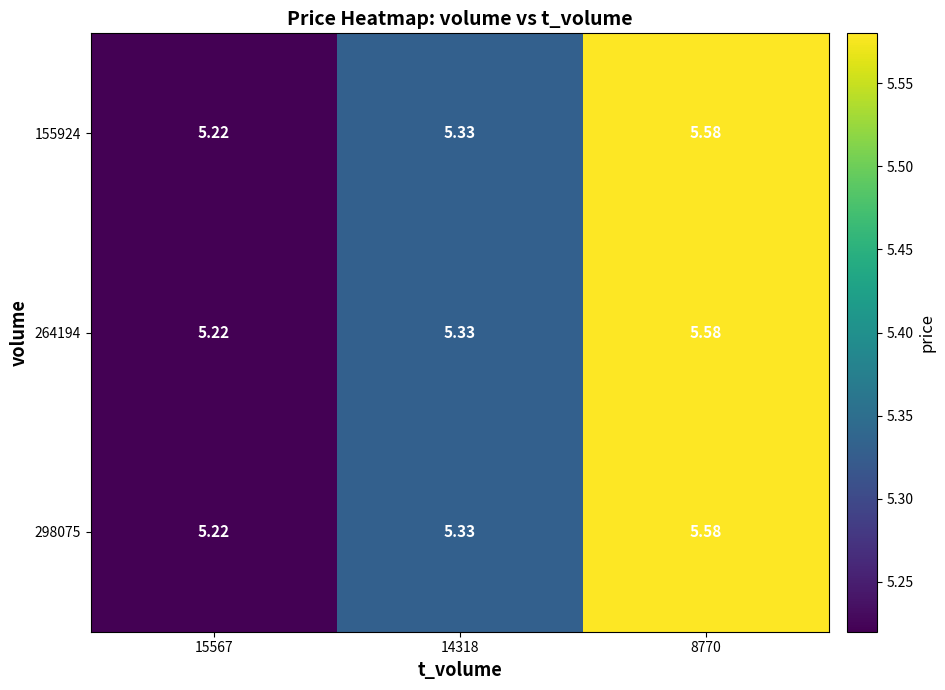

Is the value of 298075 at 14318 greater than the value of 264194 at 15567?

Yes